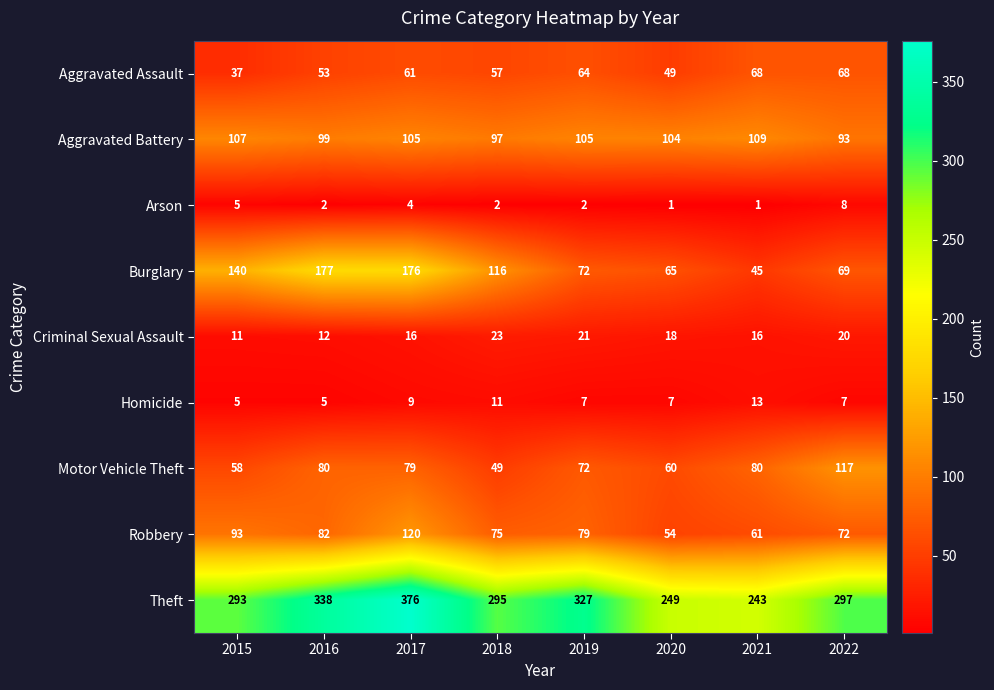

Rank the series at 2018 from highest to lowest value.

Theft, Burglary, Aggravated Battery, Robbery, Aggravated Assault, Motor Vehicle Theft, Criminal Sexual Assault, Homicide, Arson